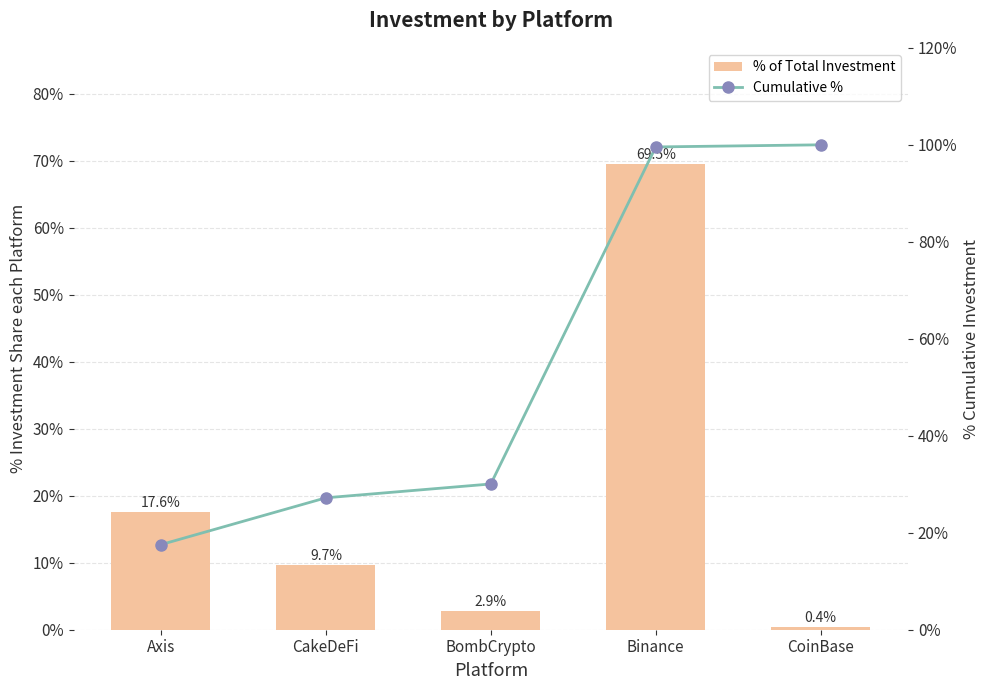

Rank the series at Binance from highest to lowest value.

Cumulative %, % of Total Investment